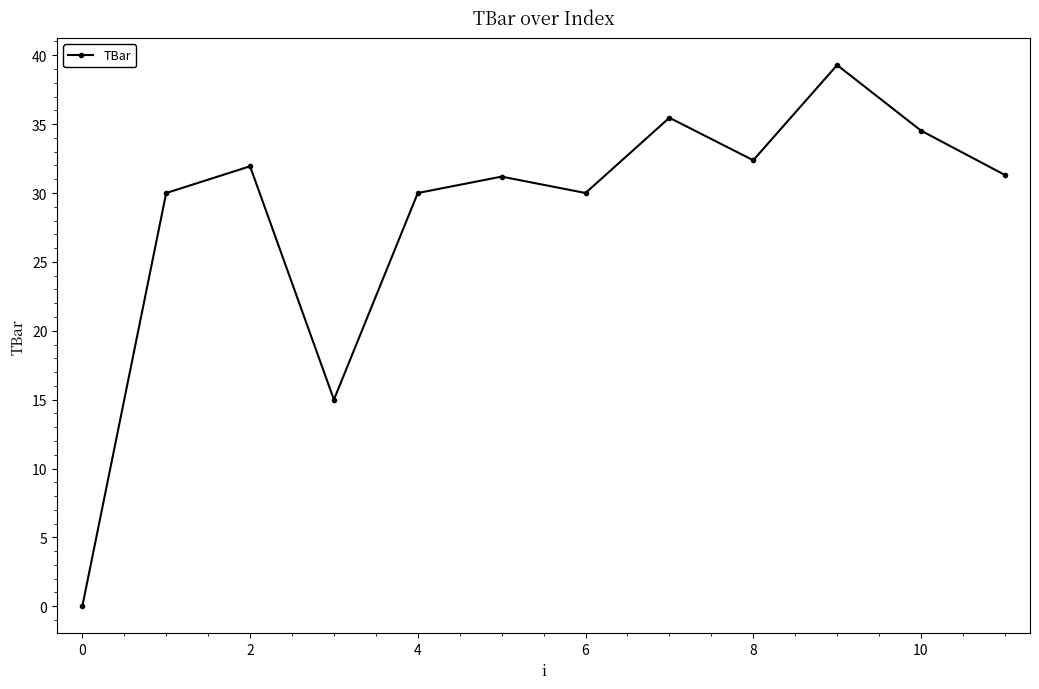

How many interior local valleys (lower than both neighbors) does the data have?

3